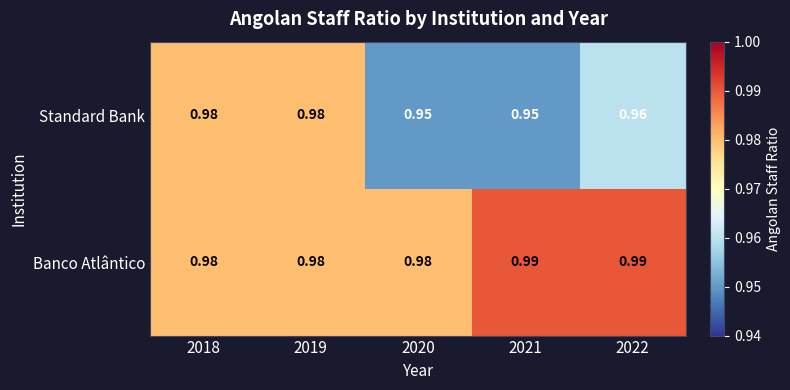

Which series has the largest total across all categories?

Banco Atlântico